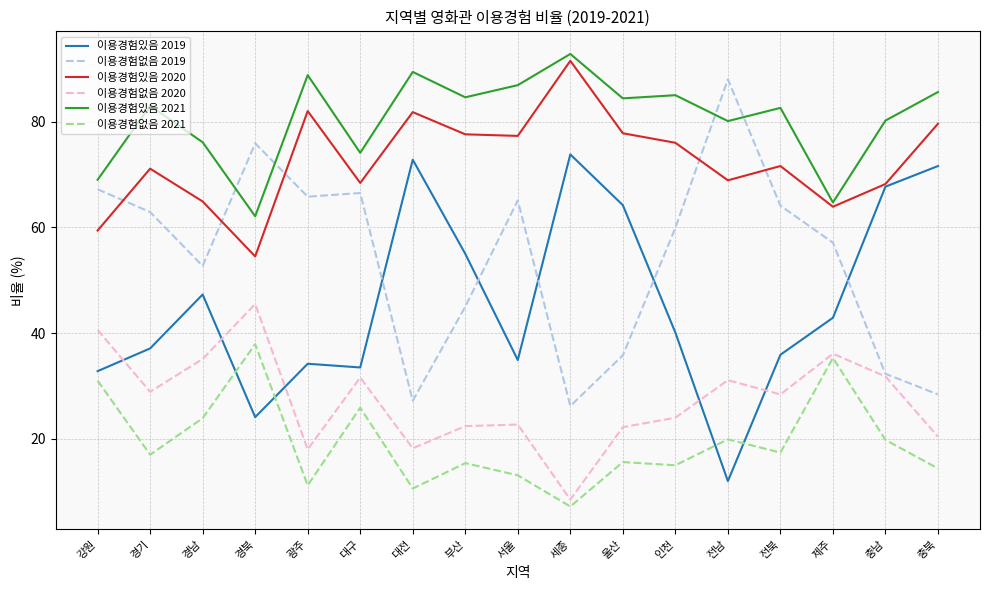

True or false: 이용경험있음 2021 and 이용경험없음 2020 intersect in this chart.

False